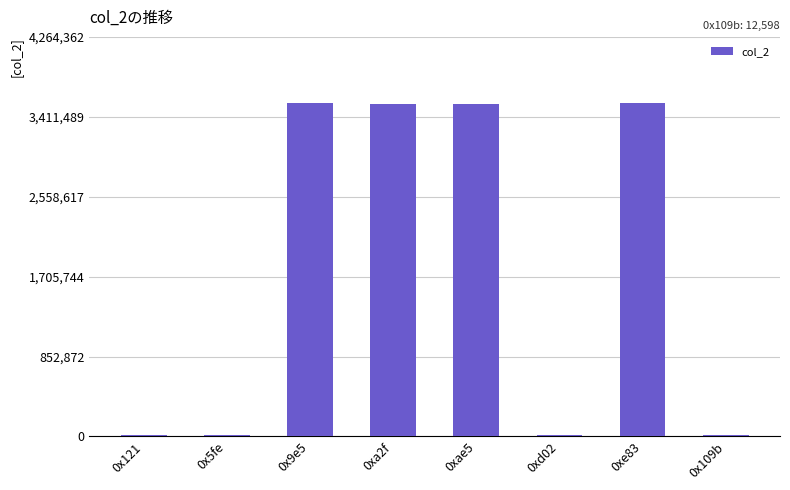

What is the sum of all values?

14264568